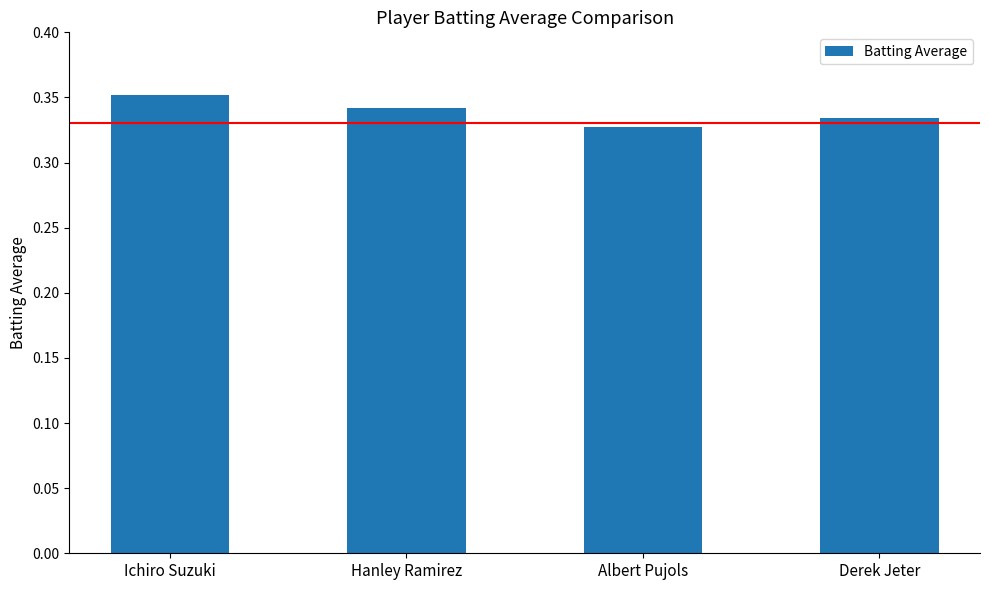

What is the sum of the values at Hanley Ramirez and Derek Jeter?

0.7